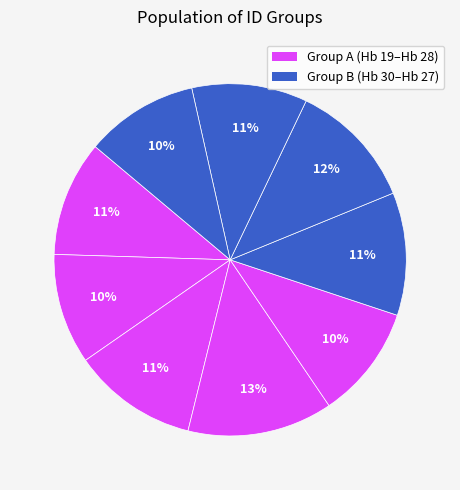

How many slices are in this pie chart?

9